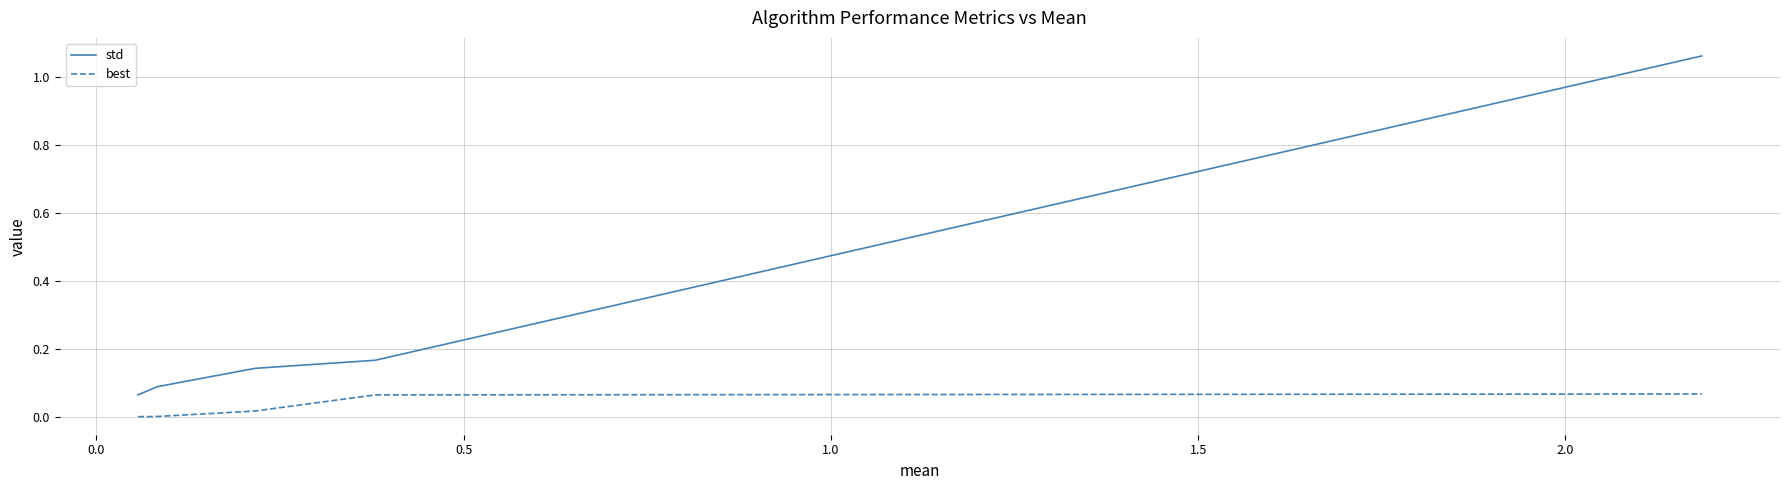

Is this an area chart (filled region under the line)?

No